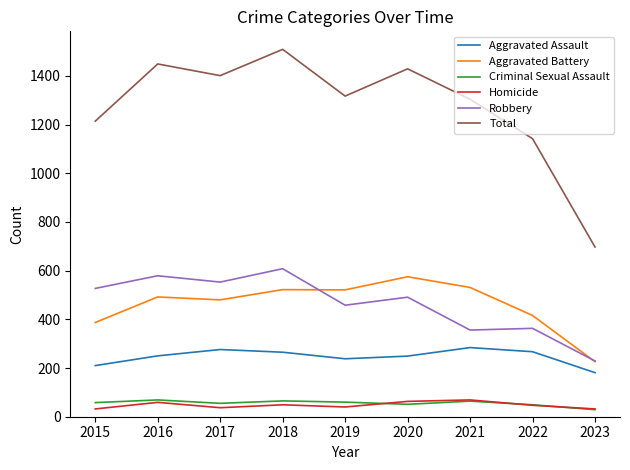

Where is Total nearest to the value 1103?

2022